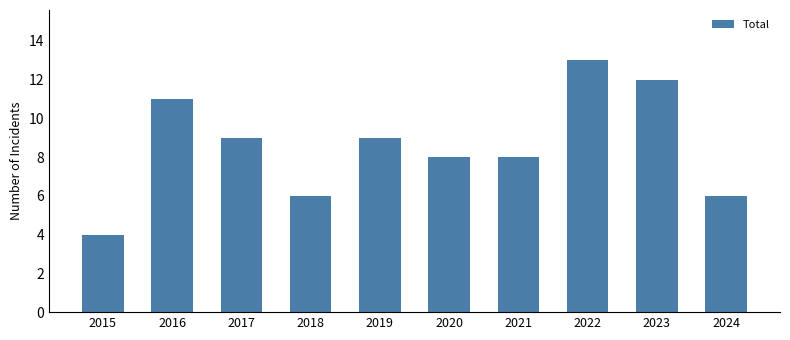

How many data points does each series have?

10